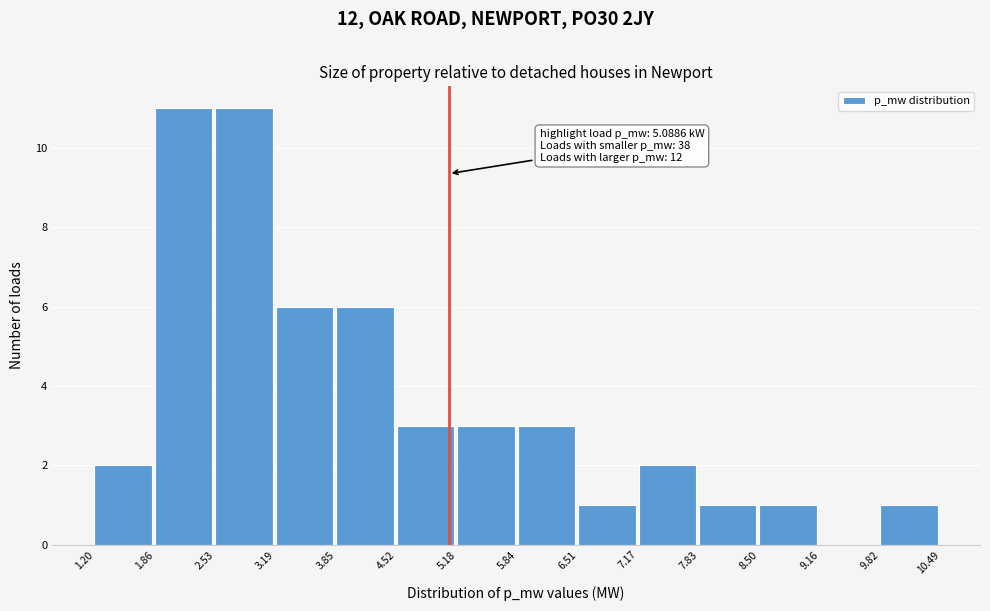

Reading left to right, transcribe all the data shown in this chart.

1.20=2	1.86=11	2.53=11	3.19=6	3.85=6	4.52=3	5.18=3	5.84=3	6.51=1	7.17=2	7.83=1	8.50=1	9.16=0	9.82=1